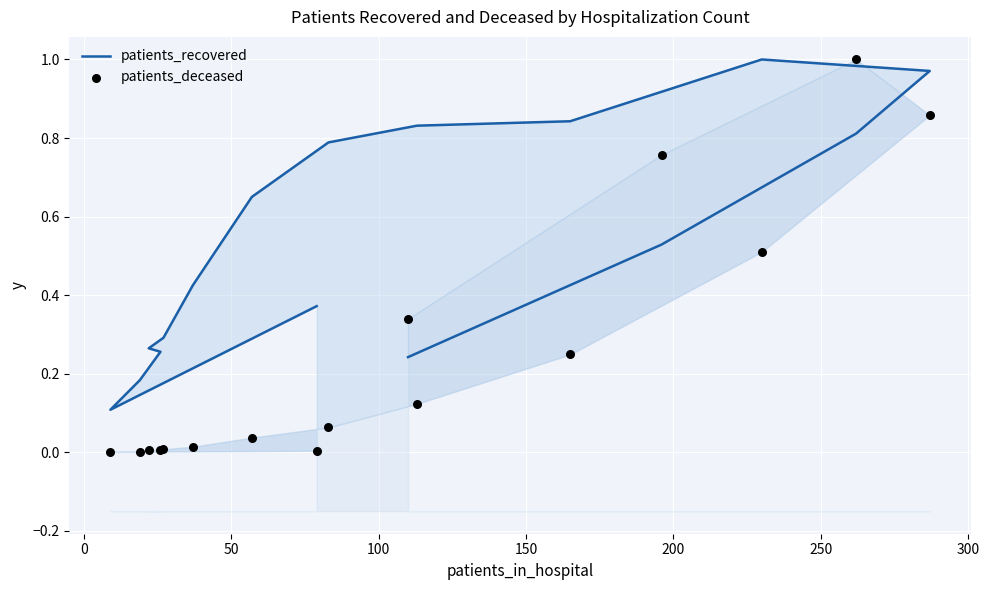

What is the total value across all series at 100?

0.3